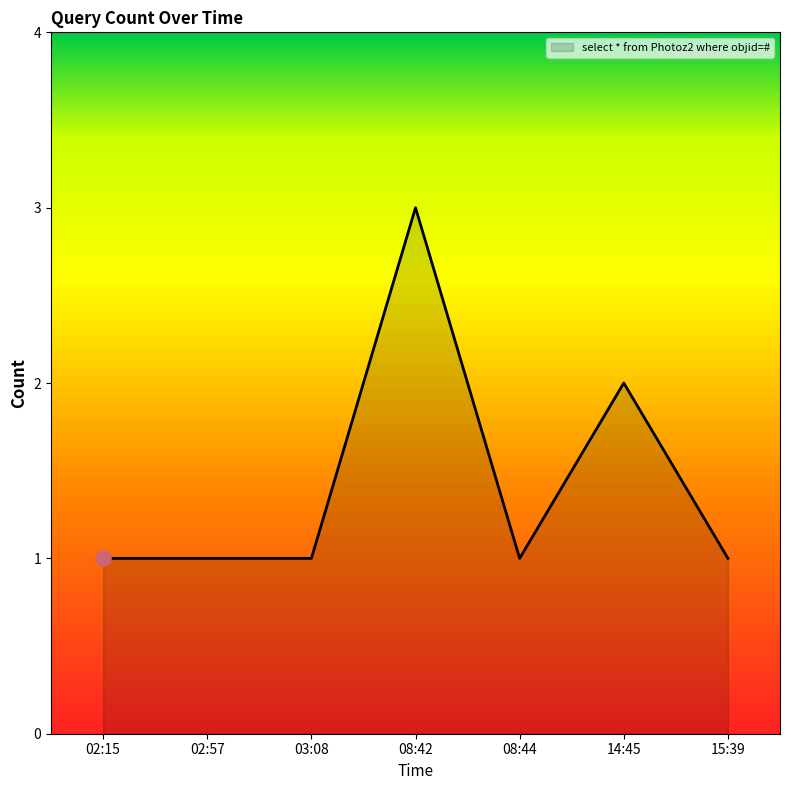

What is the change in value from 02:15 to 14:45?

+1